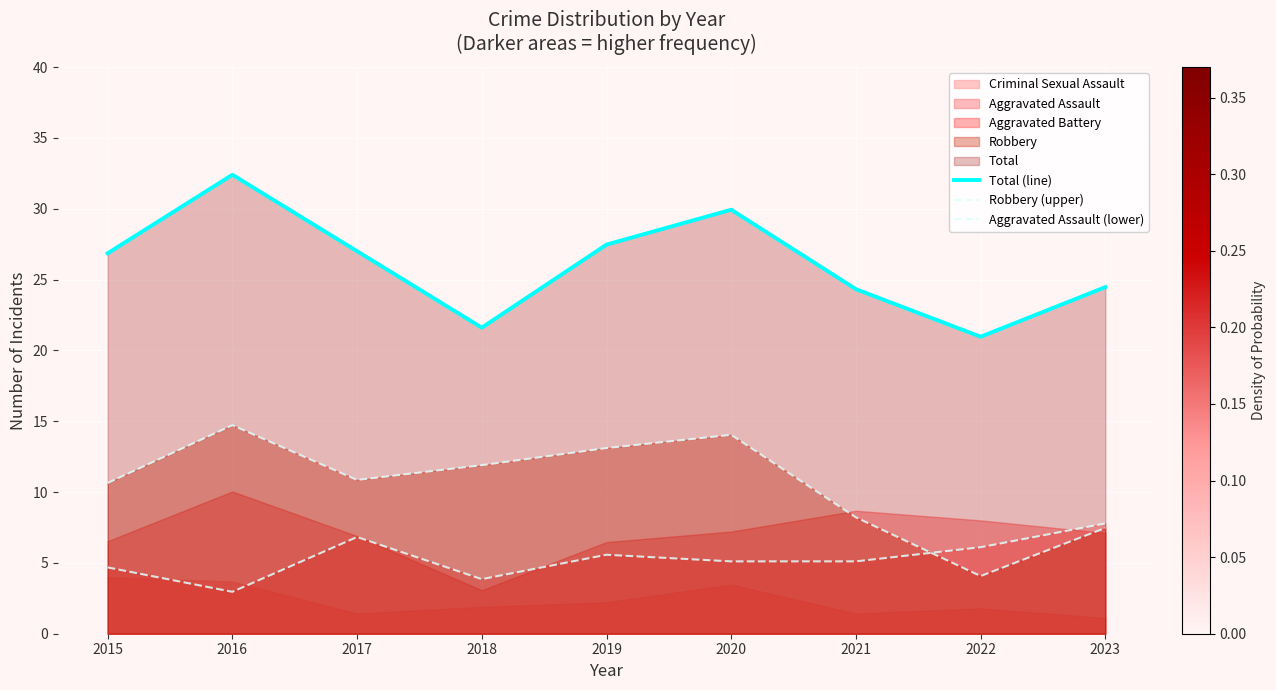

Is it true that Robbery (upper) equals 10.9 at 2017?

True